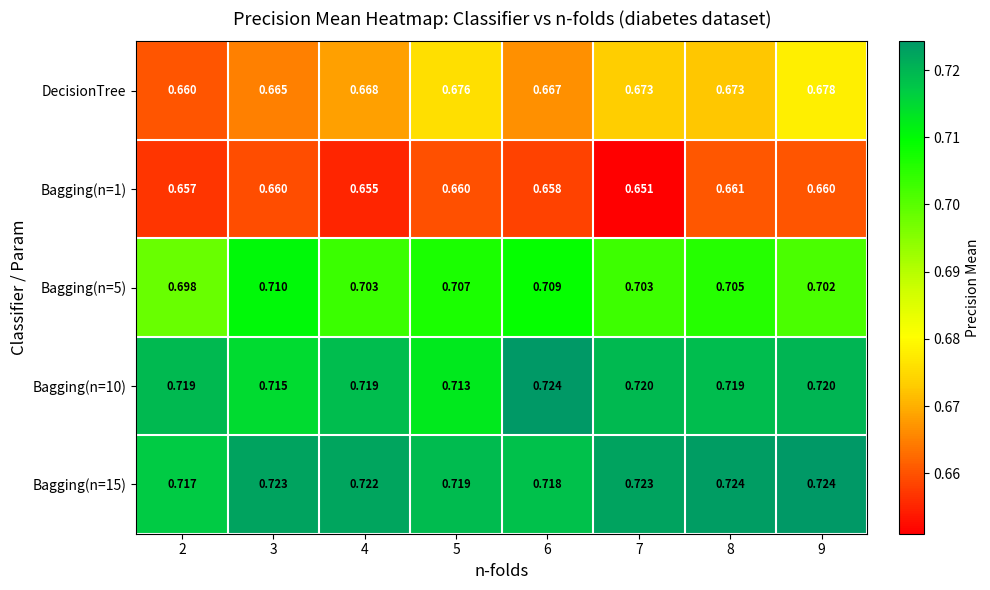

Which series has the largest range (max minus min)?

DecisionTree